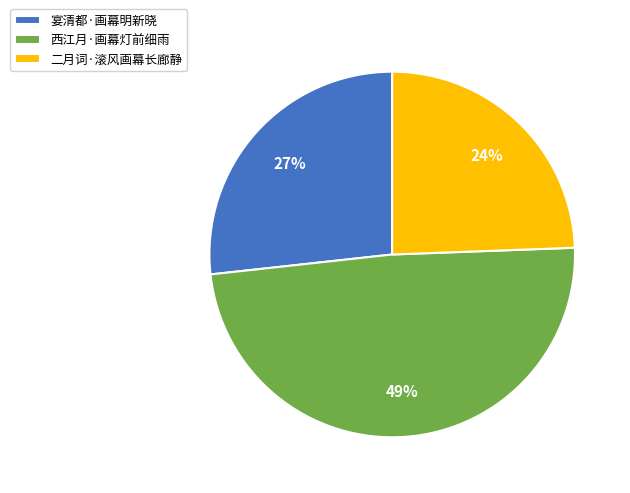

Is it true that 宴清都·画幕明新晓 is 21% of the pie?

False